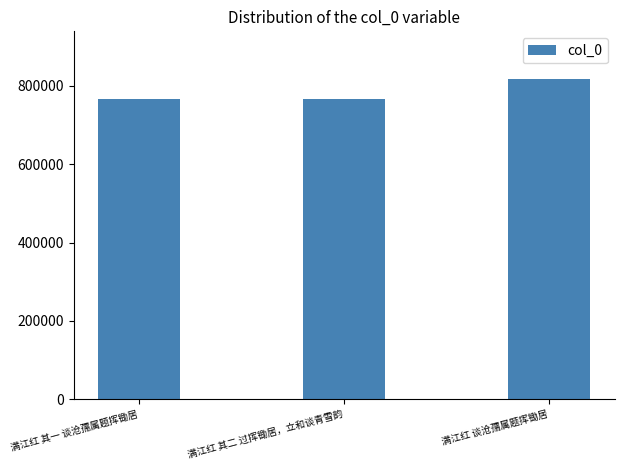

What is the maximum value shown in the chart?

816755